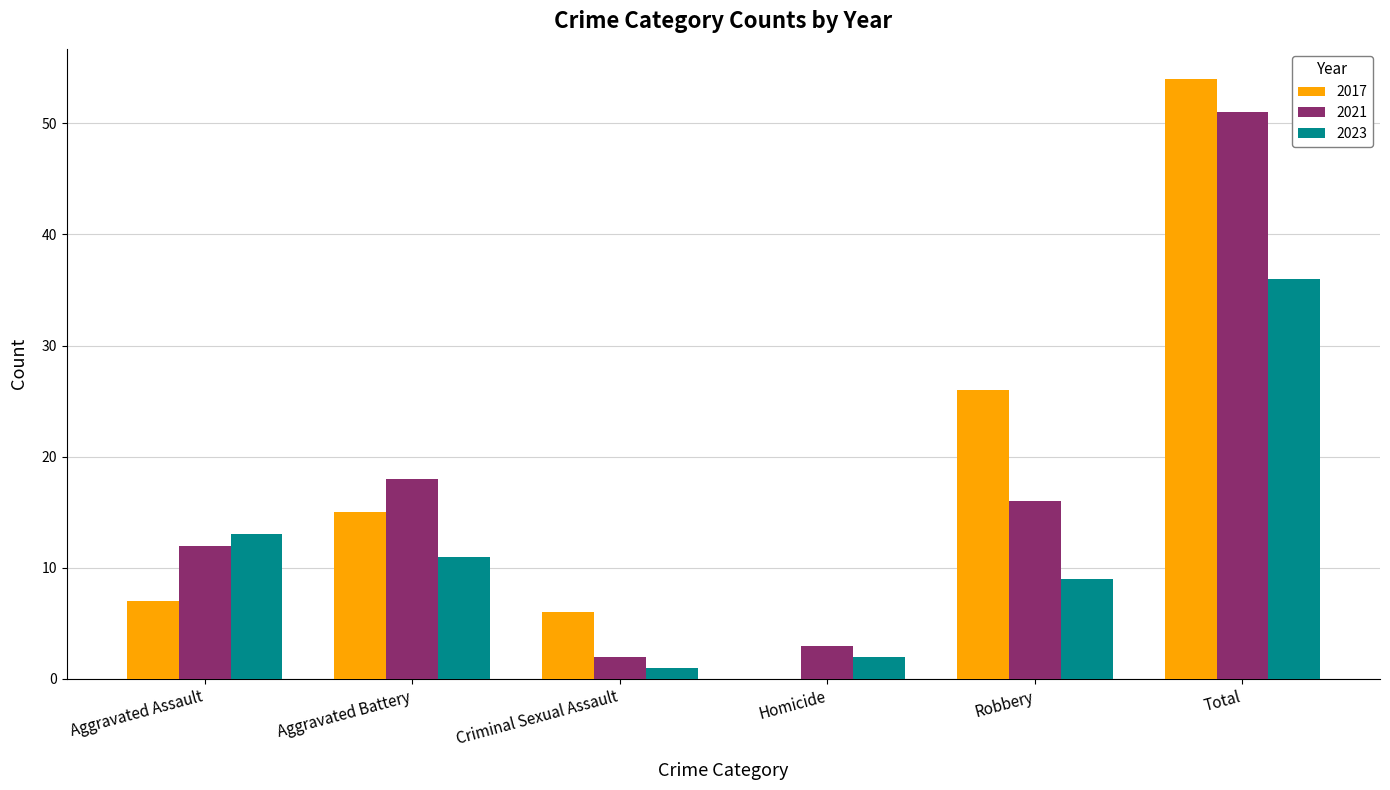

What is the sum of all 2021 values?

102